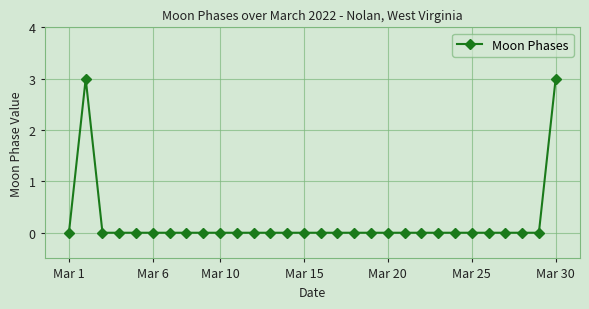

What is the greatest value displayed?

3